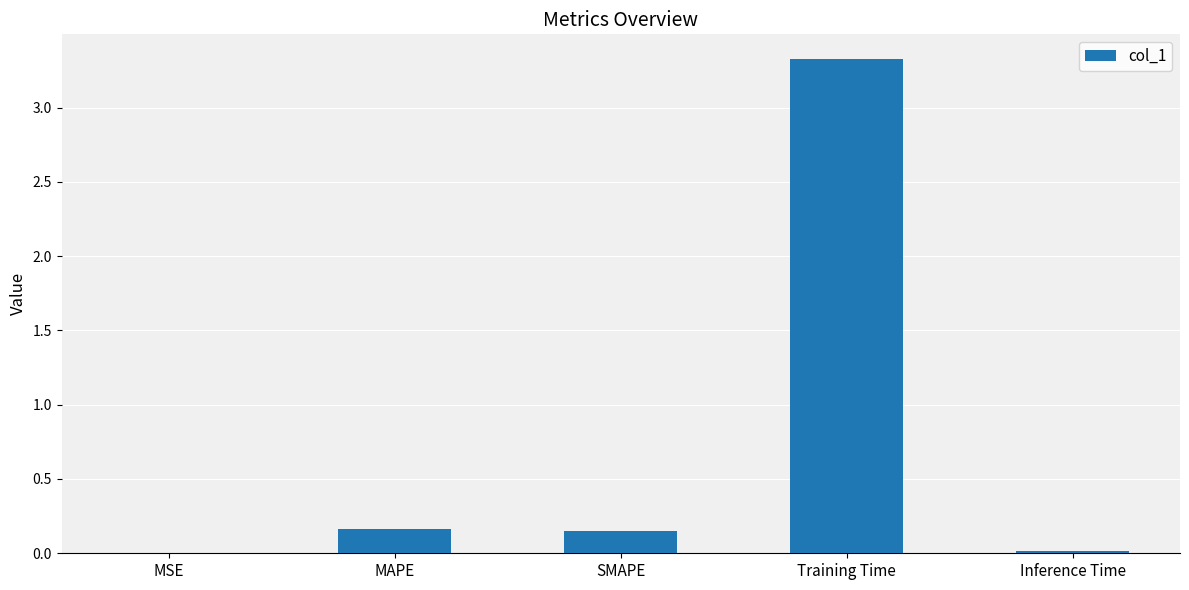

At which category does the chart reach its peak across all series?

Training Time